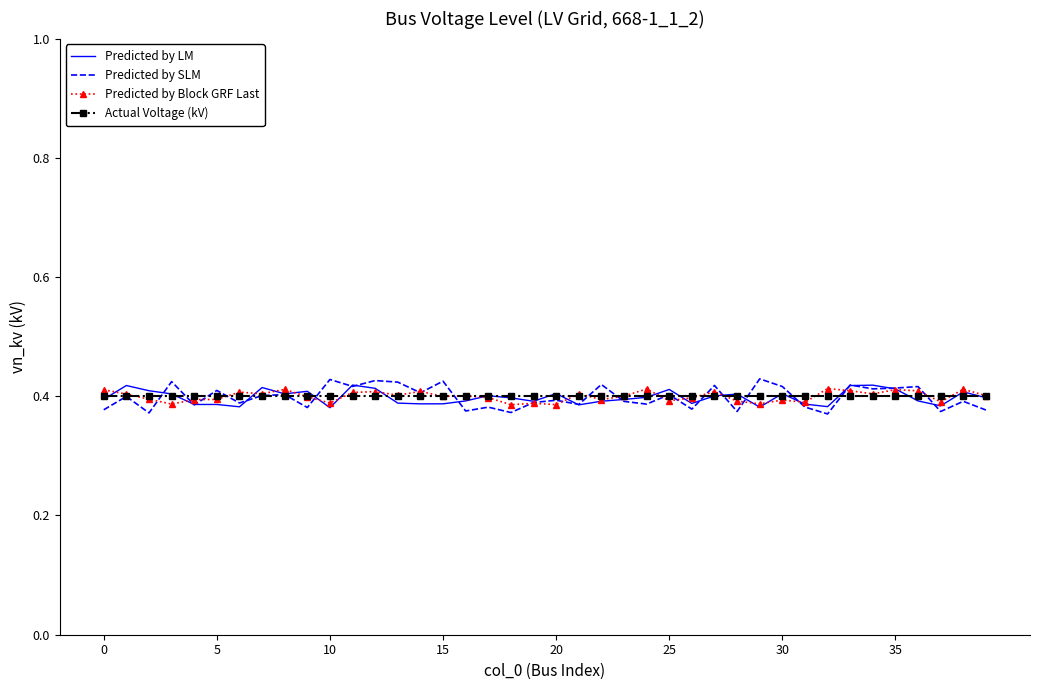

Which series has the widest spread of values?

Predicted by SLM